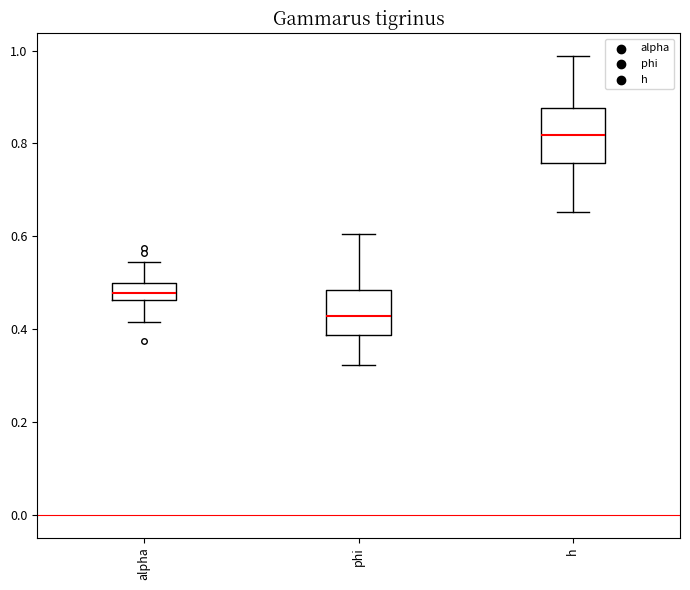

Which box has the highest median line?

h